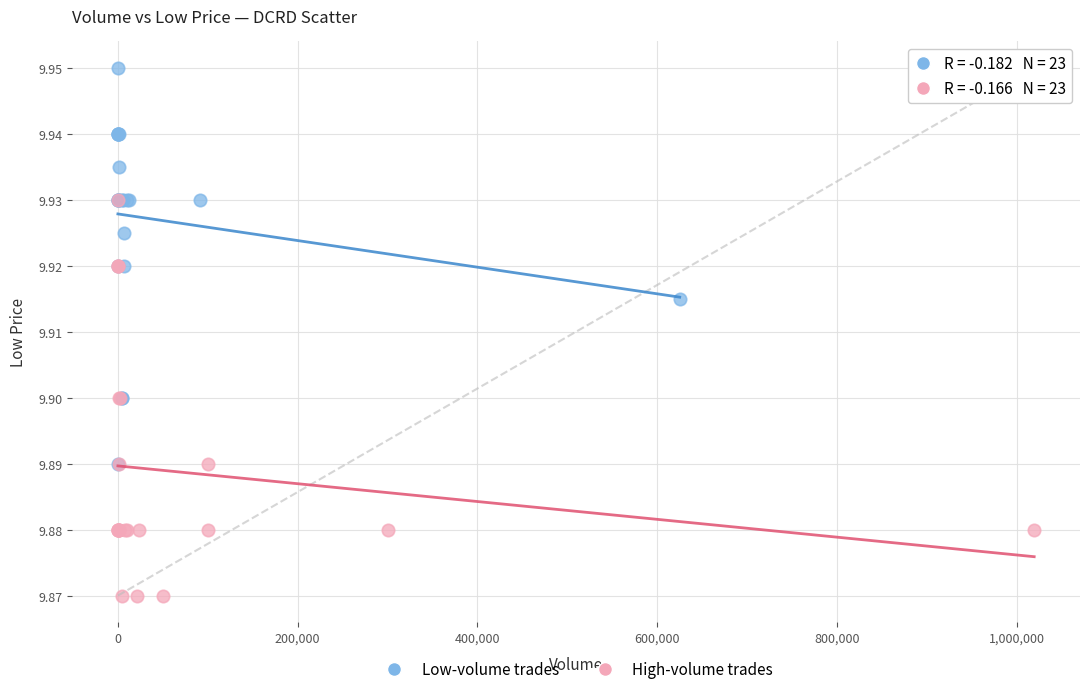

What are all the series names shown in the legend?

Low-volume trades, High-volume trades